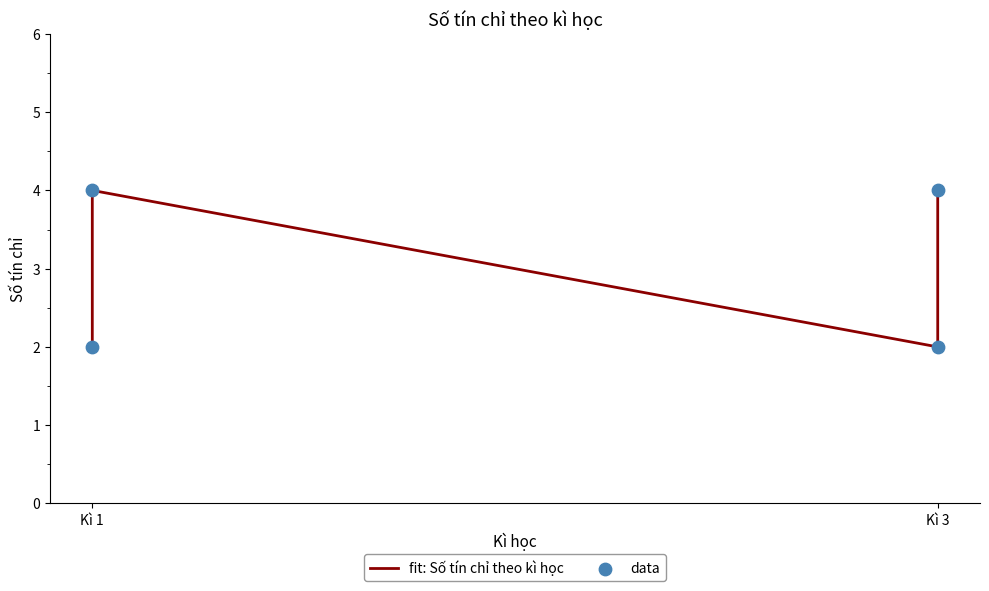

At which category is the sum across all series the highest?

Kì 1